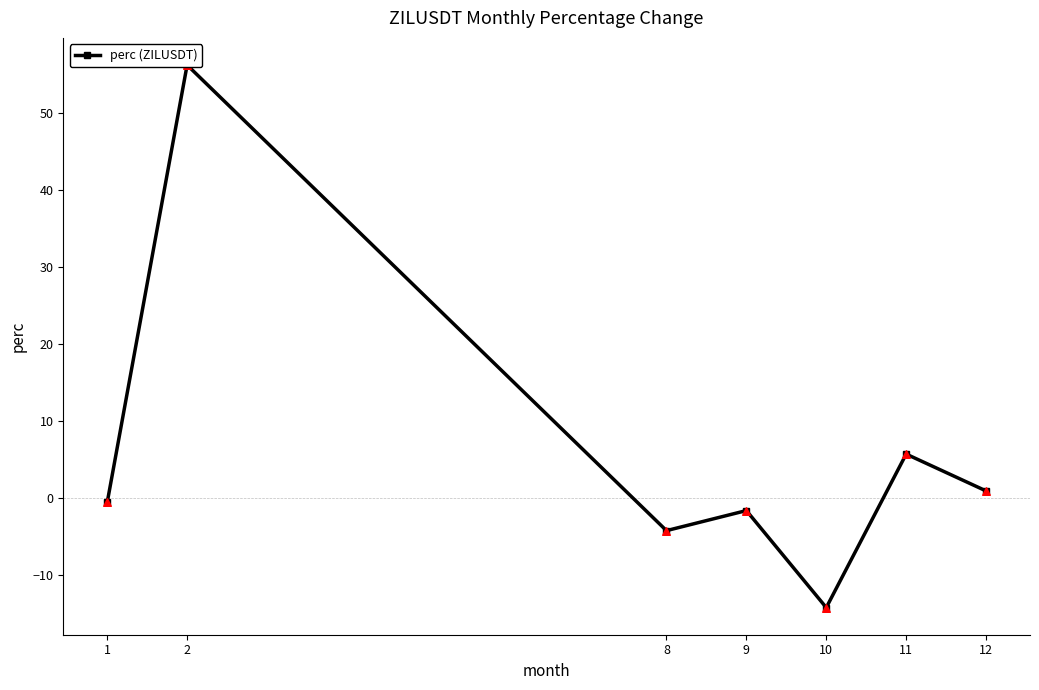

What is the change in value from 2 to 9?

-57.9